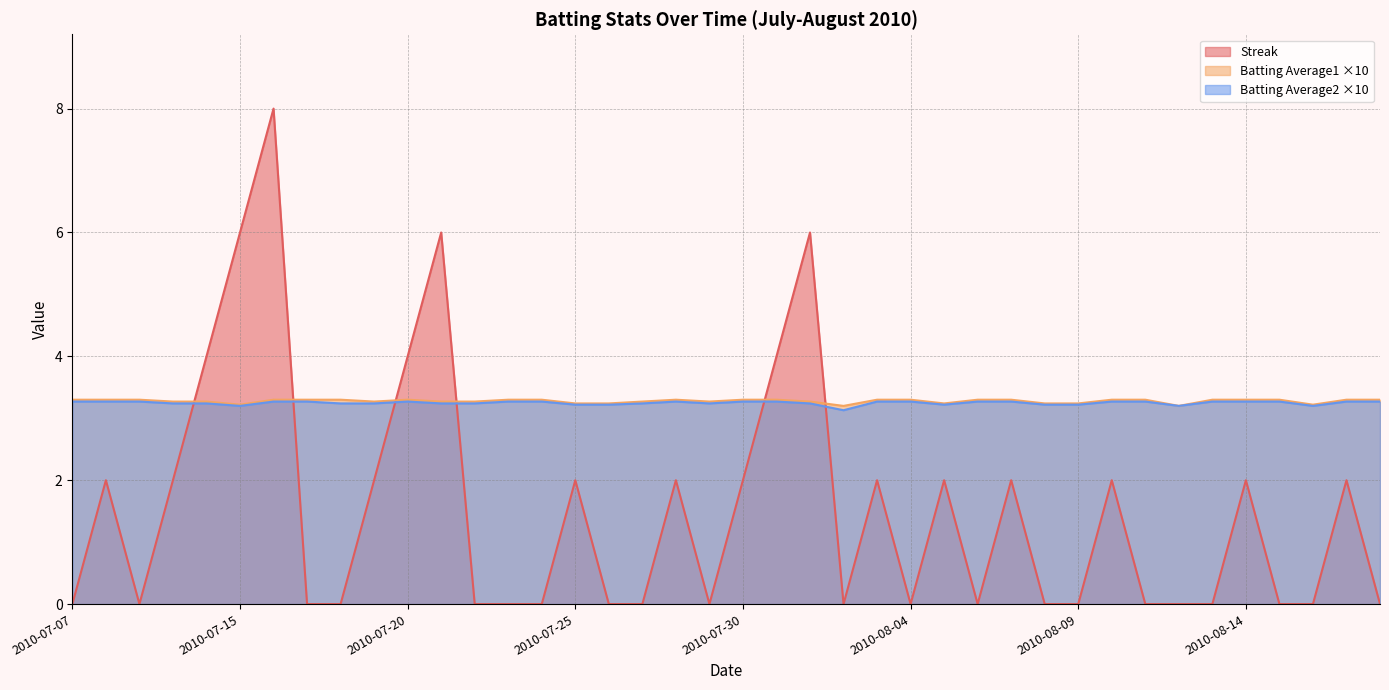

Does the chart display data point markers on the line(s)?

No